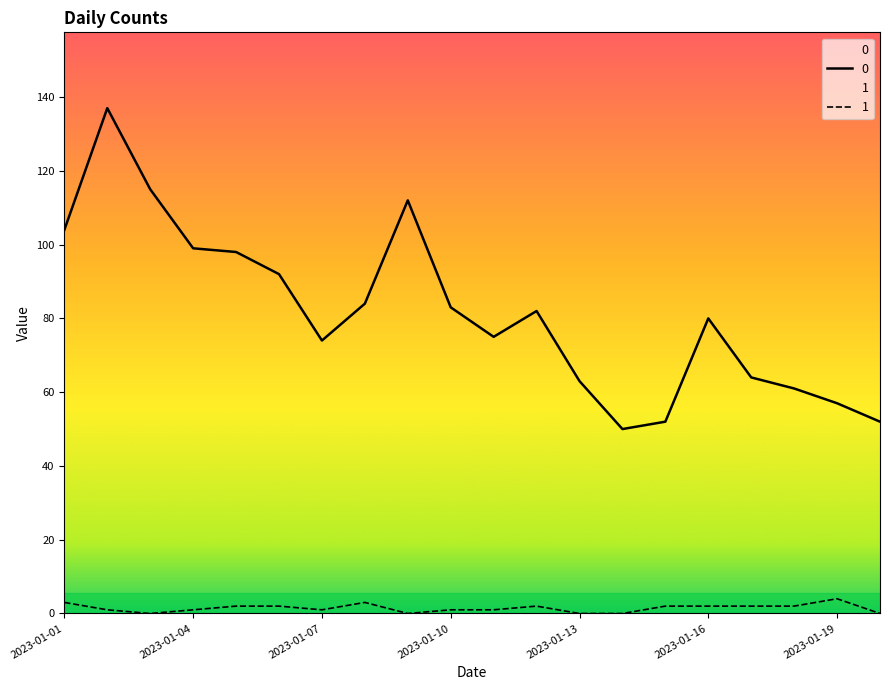

What are all the series names shown in the legend?

0, 1